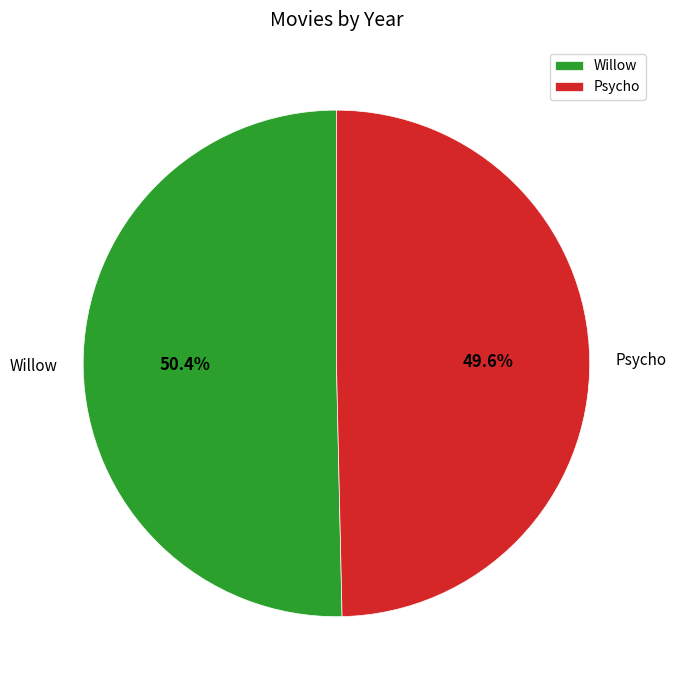

Is the sum of Psycho and Willow greater than half?

Yes